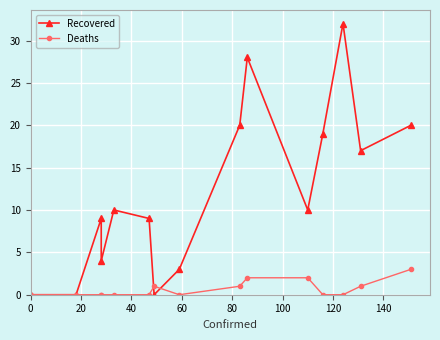

Does the chart display data point markers on the line(s)?

Yes